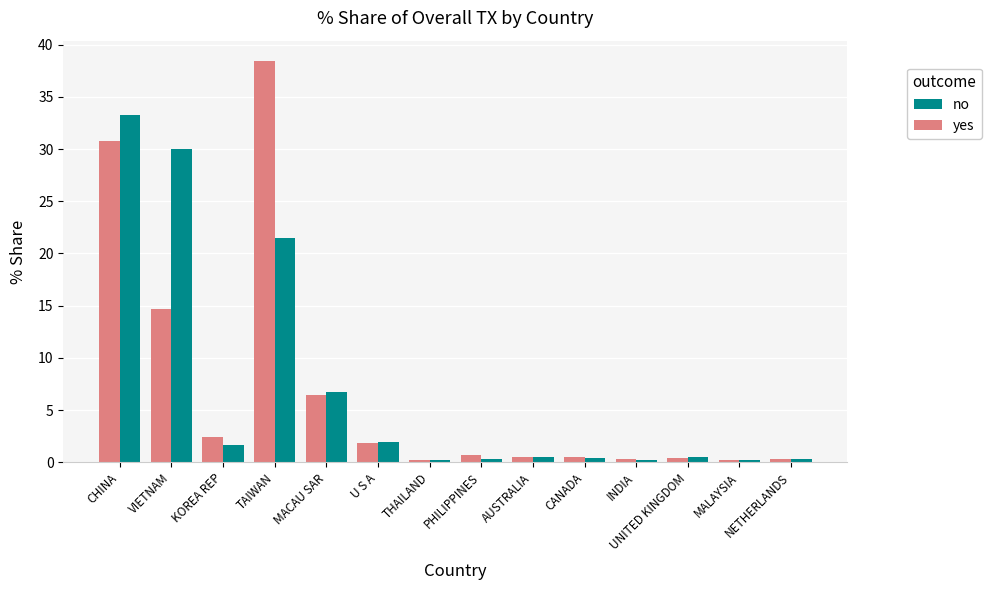

Which series has the widest spread of values?

yes